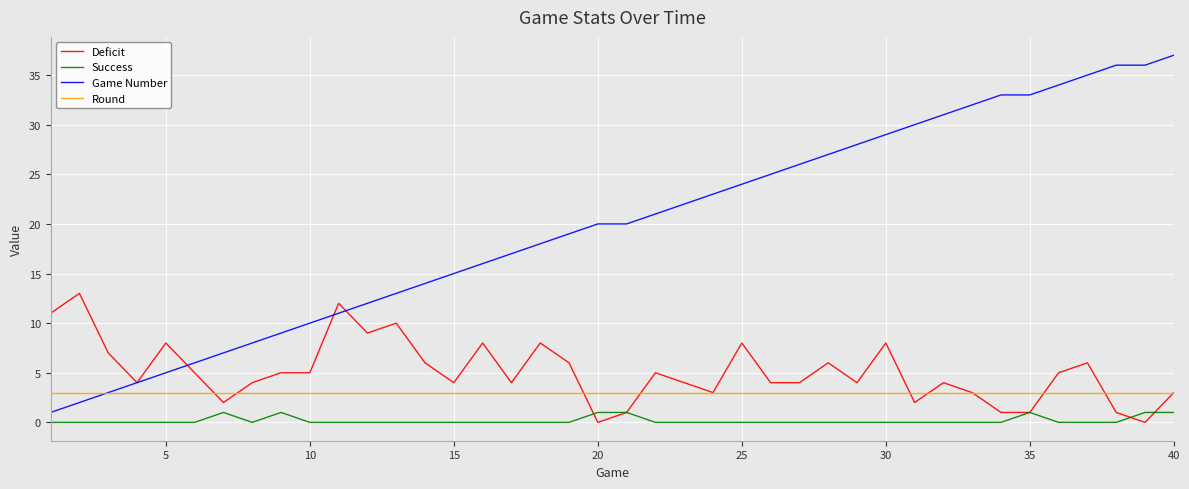

Which series has the largest total across all categories?

Game Number